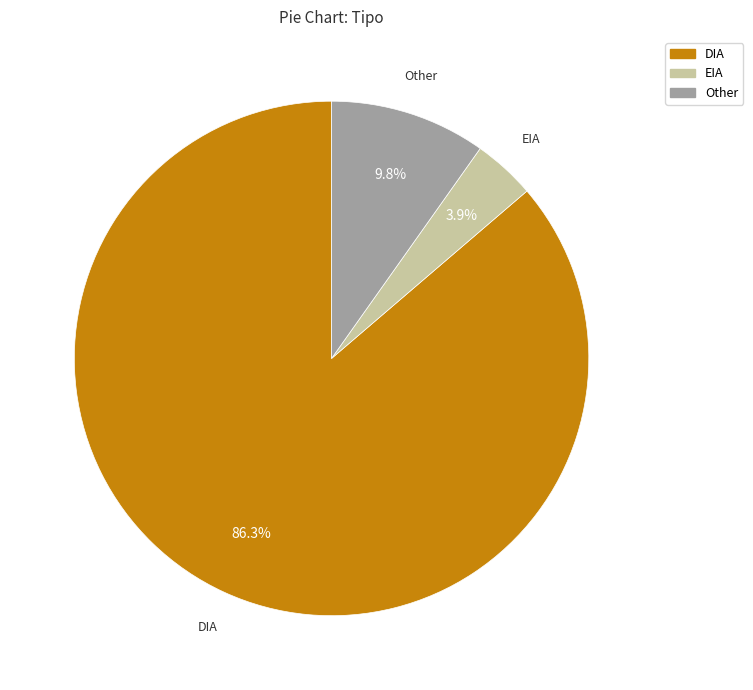

What portion of the pie excludes DIA?

13.7%